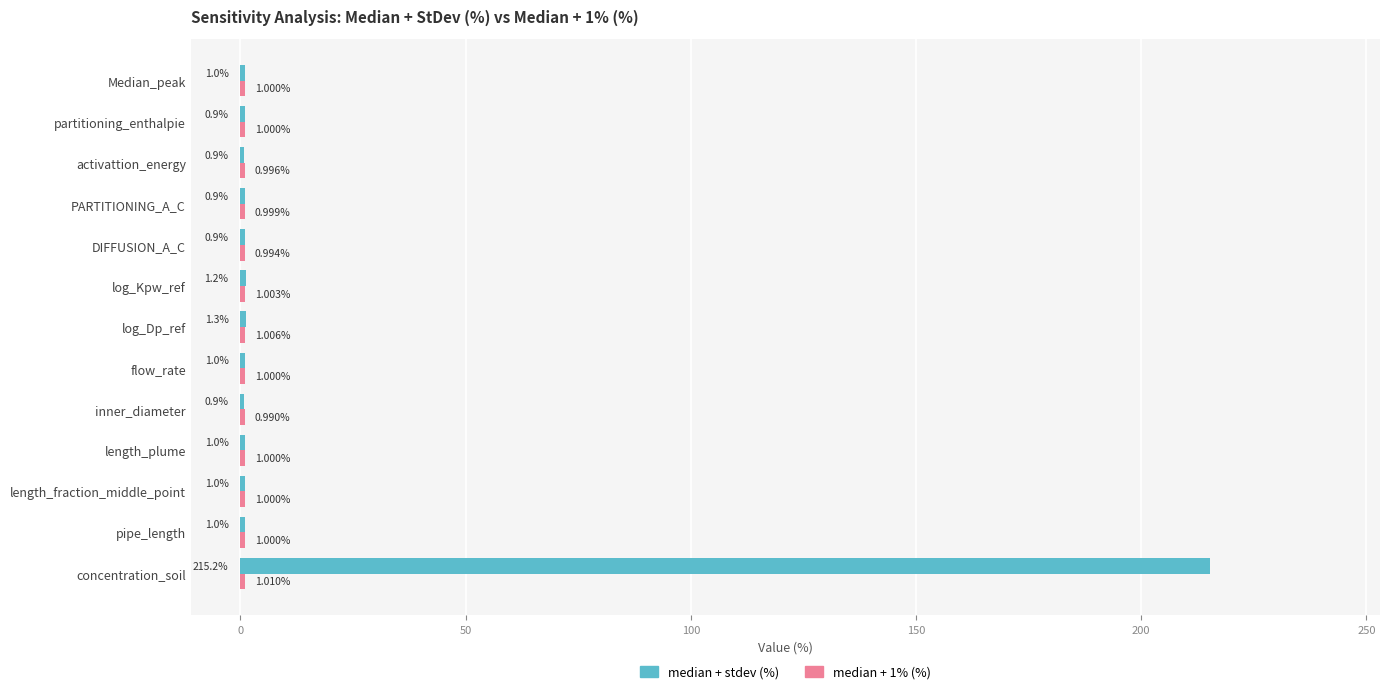

What is the greatest value displayed?

215.2